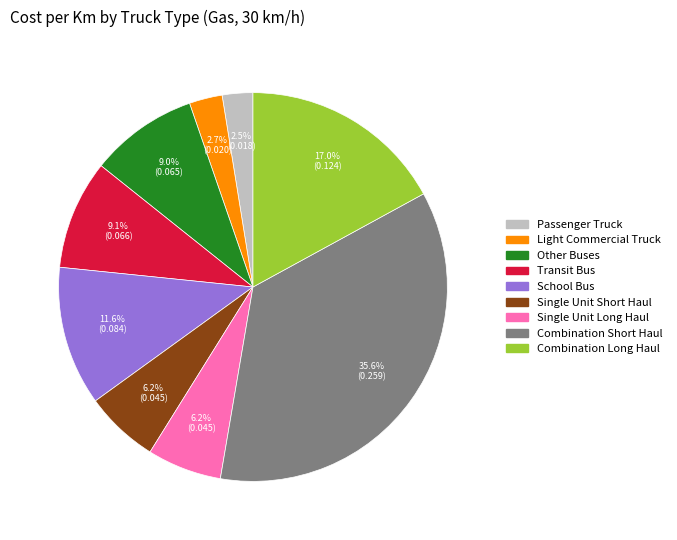

The Single Unit Long Haul slice represents 12% of the pie. True or false?

False